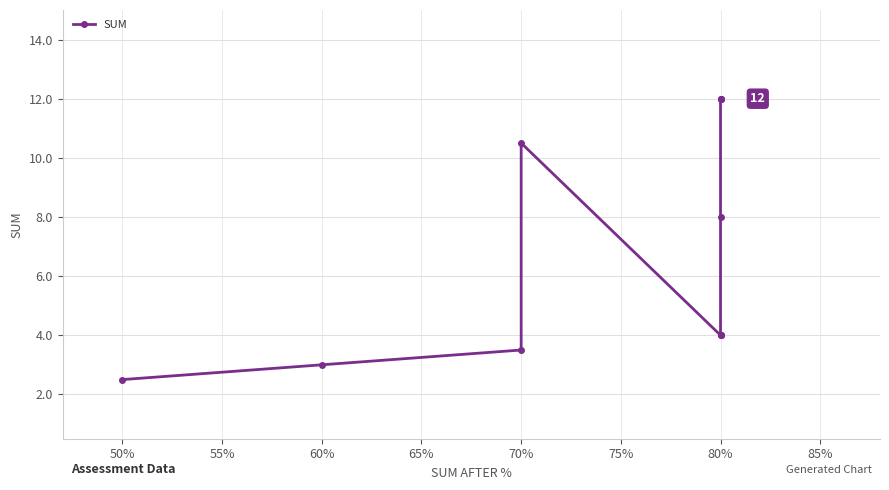

How many lines are shown in the chart?

1